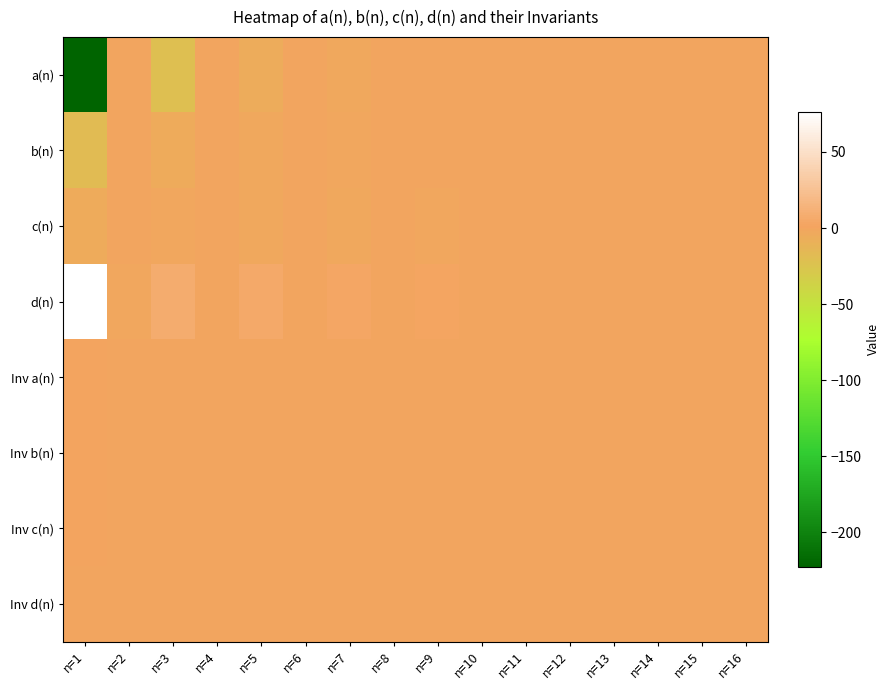

What is the total value across all series at n=6?

-0.1